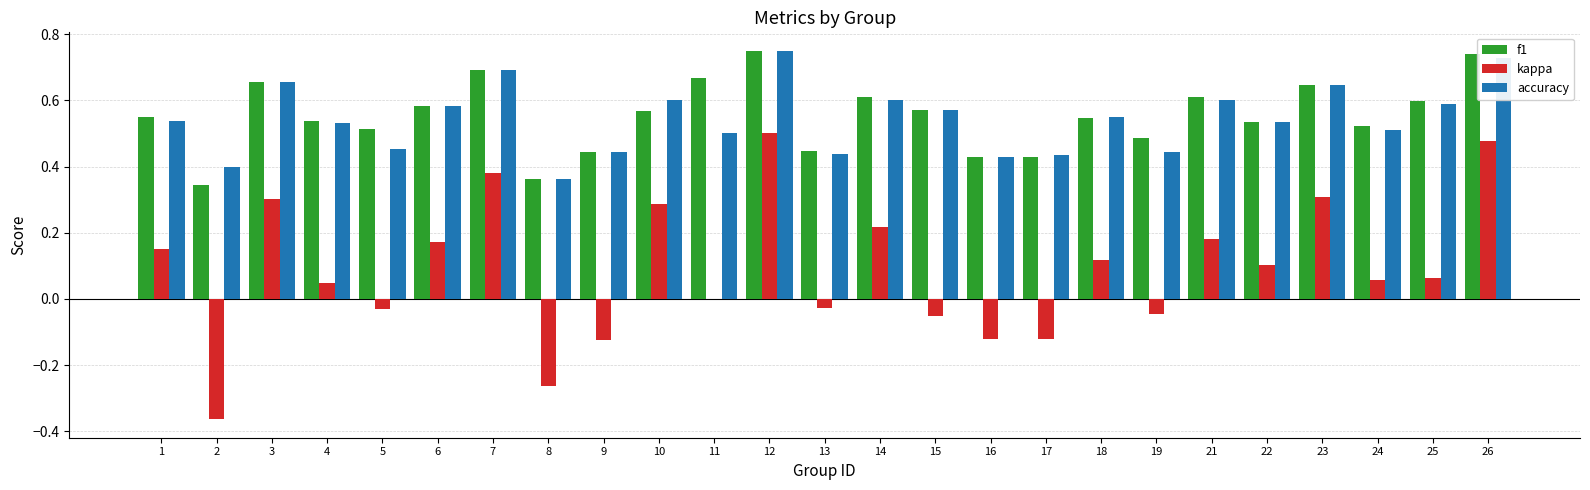

Is it true that f1 equals 0.9 at 10?

False